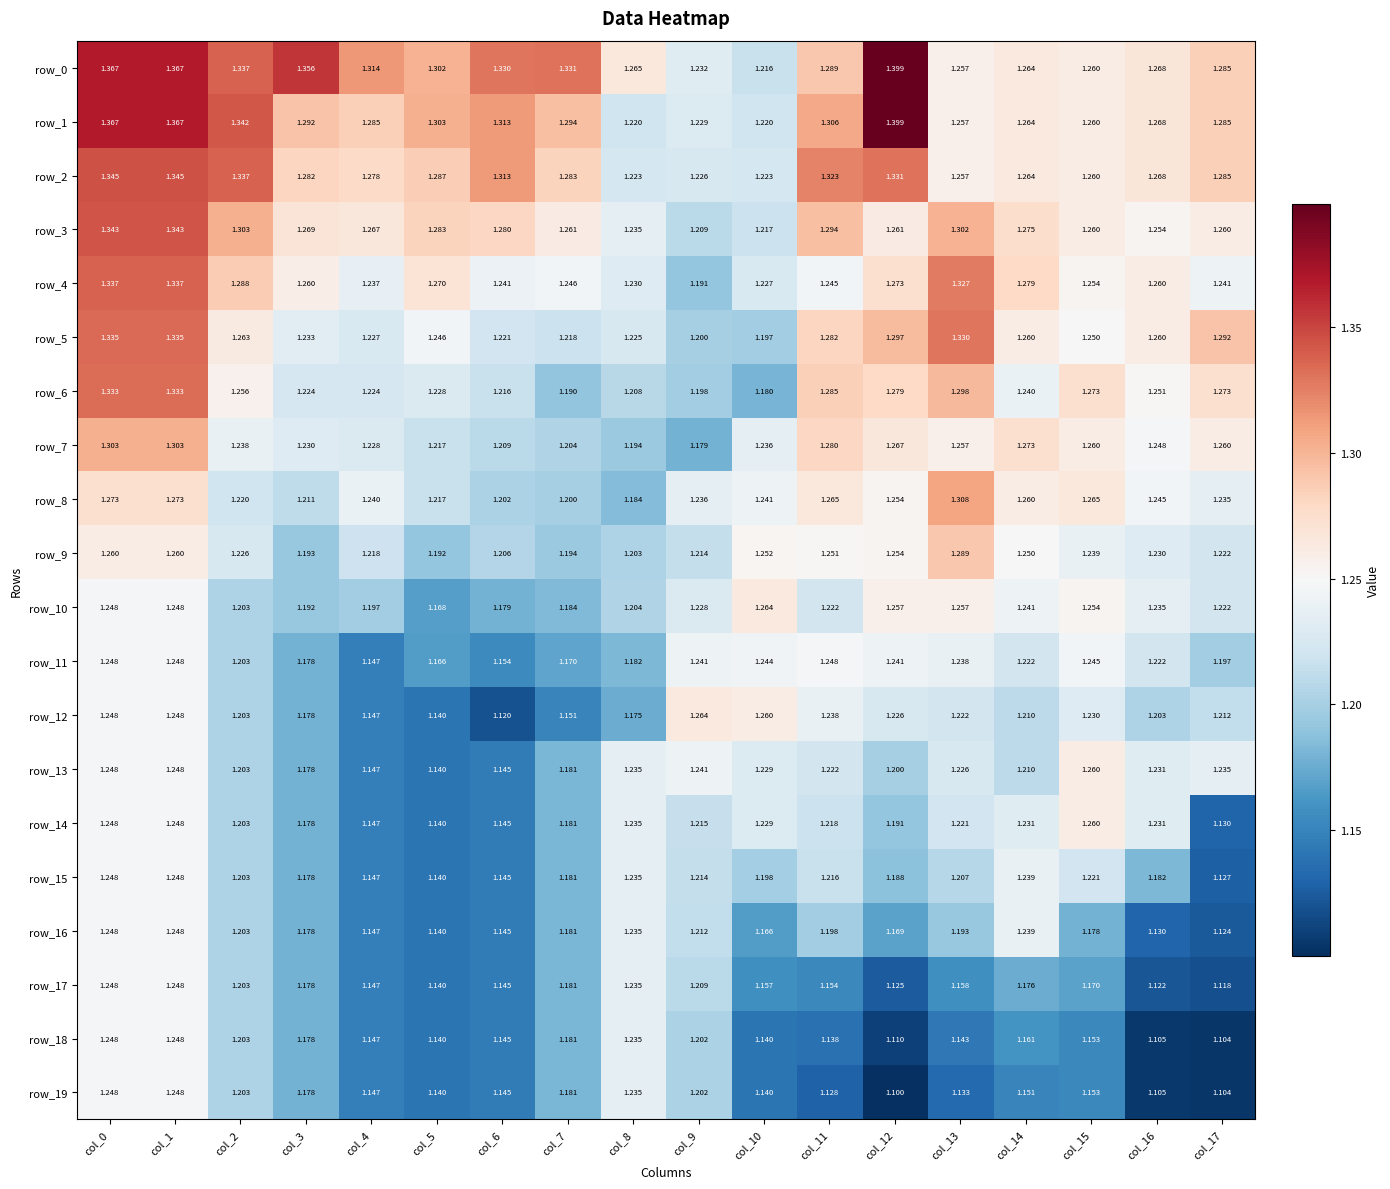

What is the total value across all series at col_15?

24.7